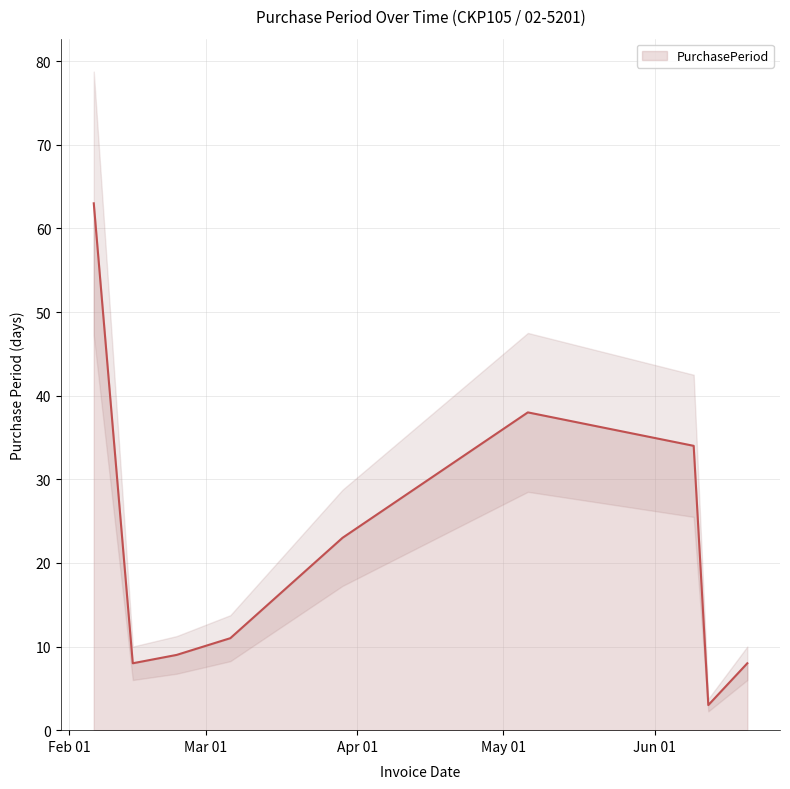

Rank the categories by value from highest to lowest.

2017-02-06, 2017-05-06, 2017-06-09, 2017-03-29, 2017-03-06, 2017-02-23, 2017-02-14, 2017-06-20, 2017-06-12